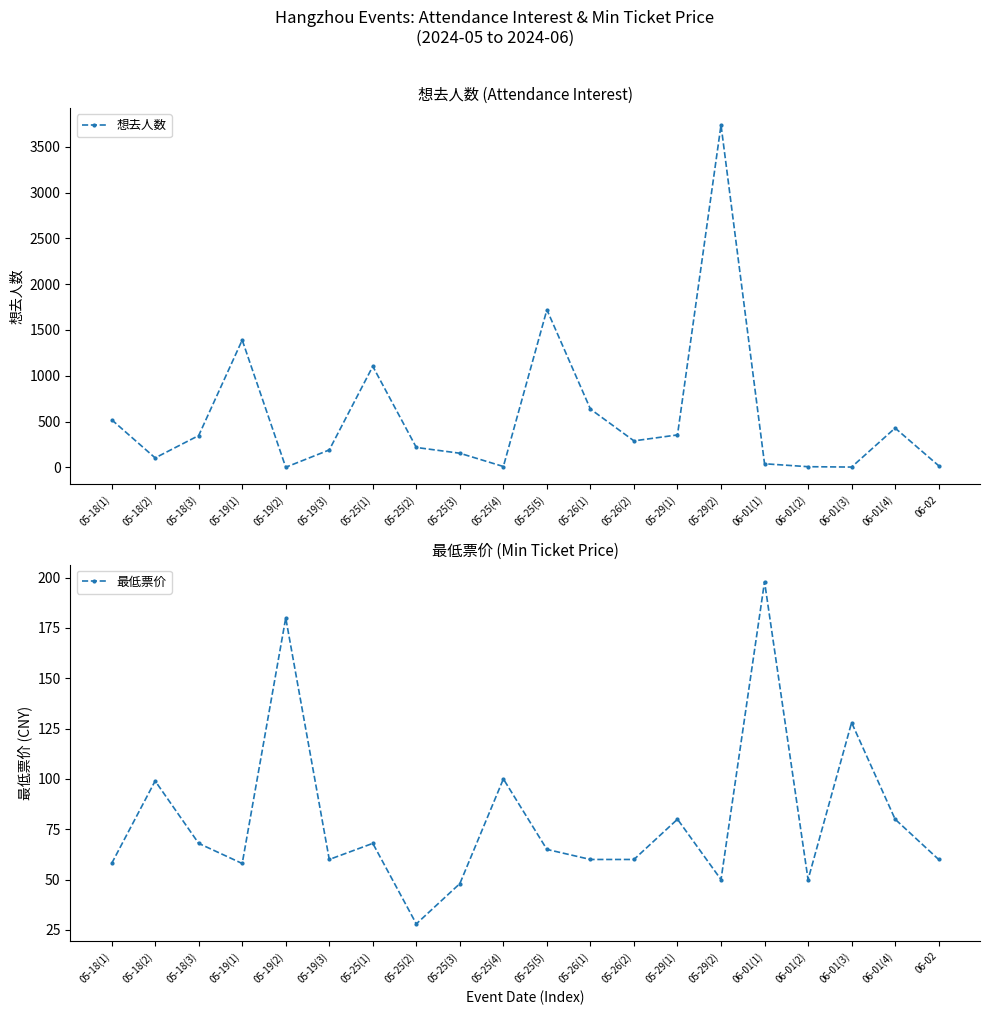

True or false: 最低票价 has a value of 50 at 05-29(2).

True